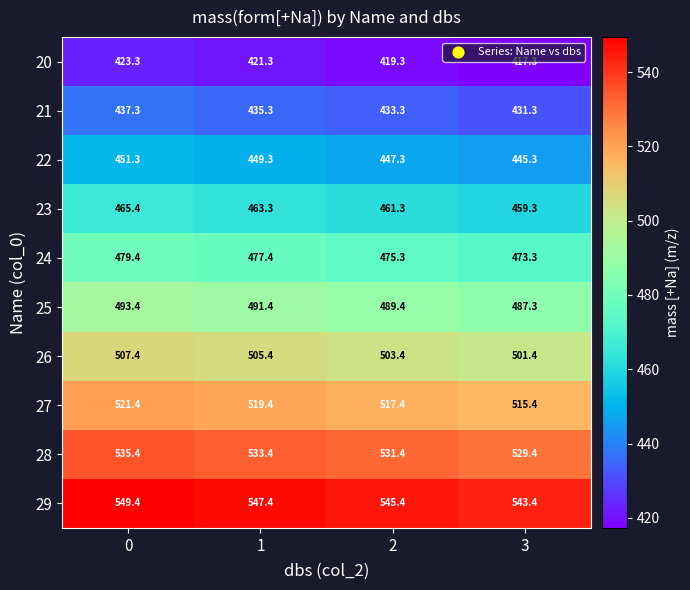

What is the spread (max minus min) of values at 3?

126.1